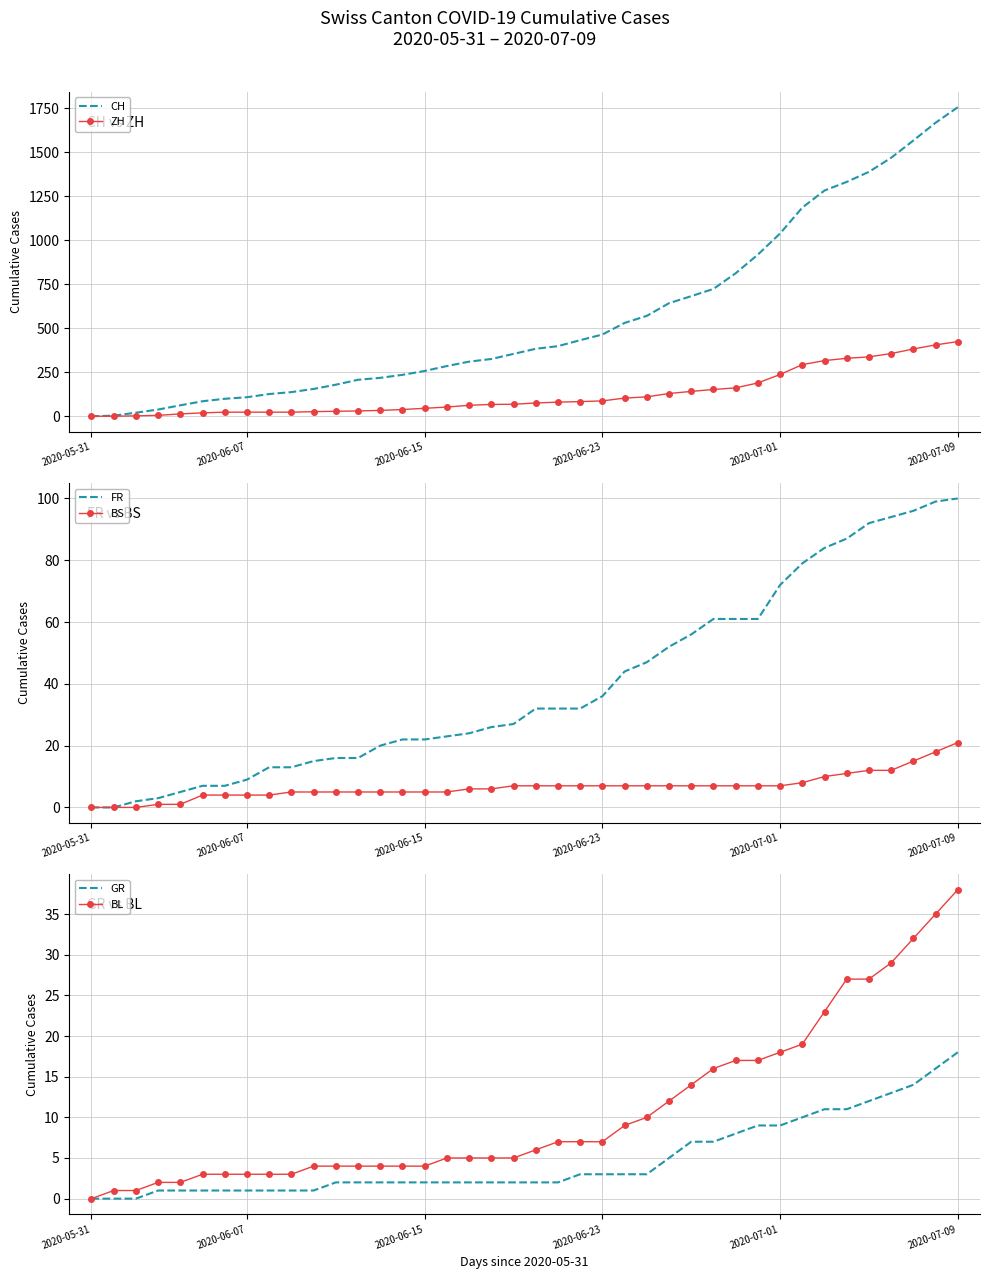

What is the sum of all CH values?

22437